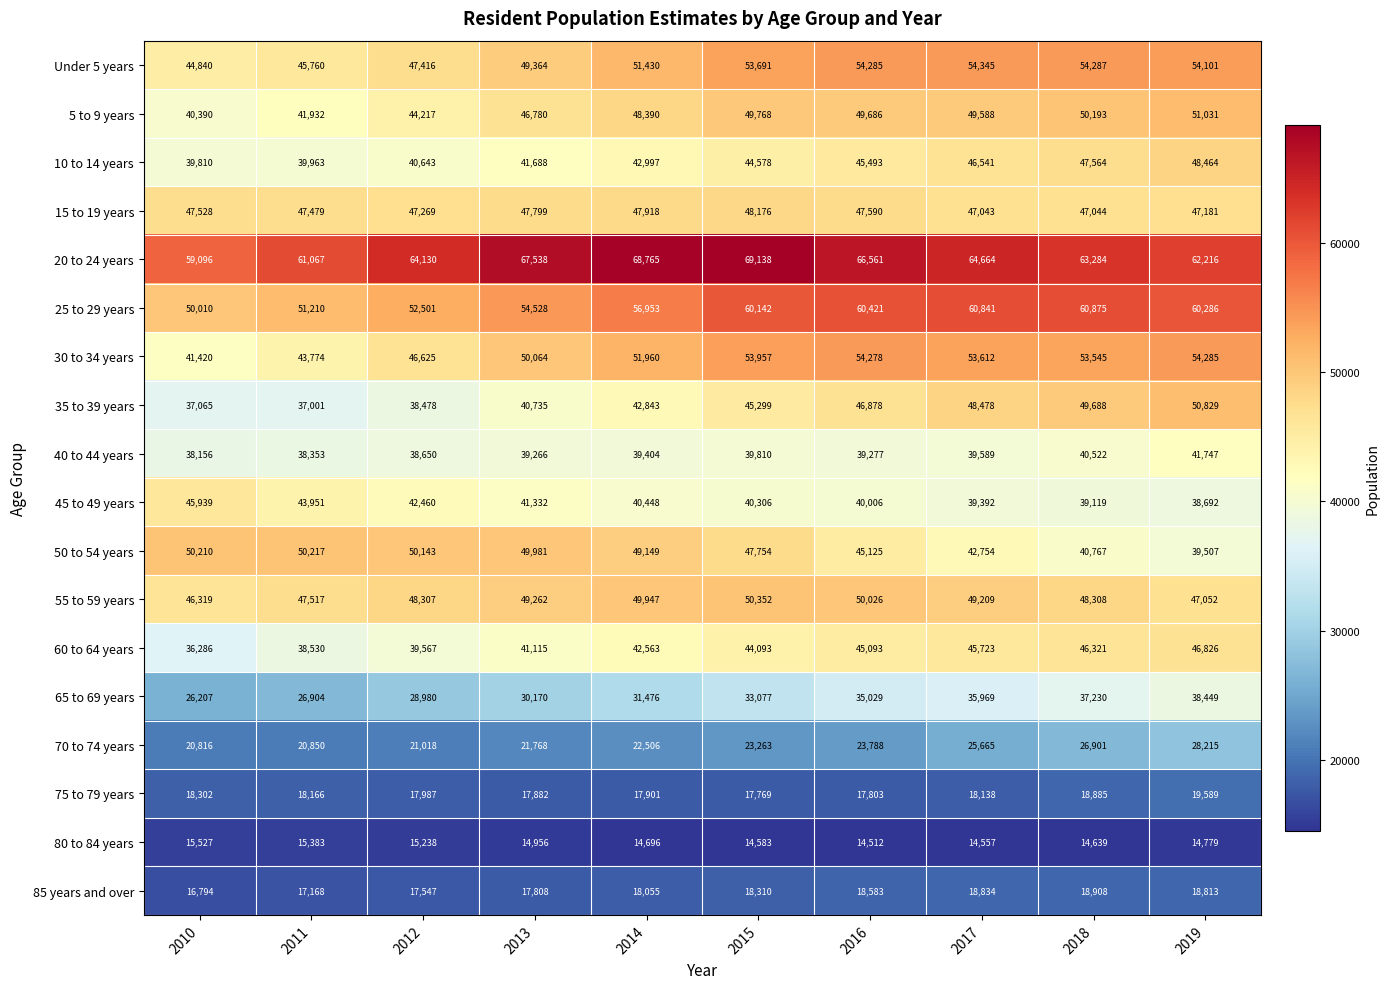

What is the difference between the second highest and minimum values in the 10 to 14 years series?

7754